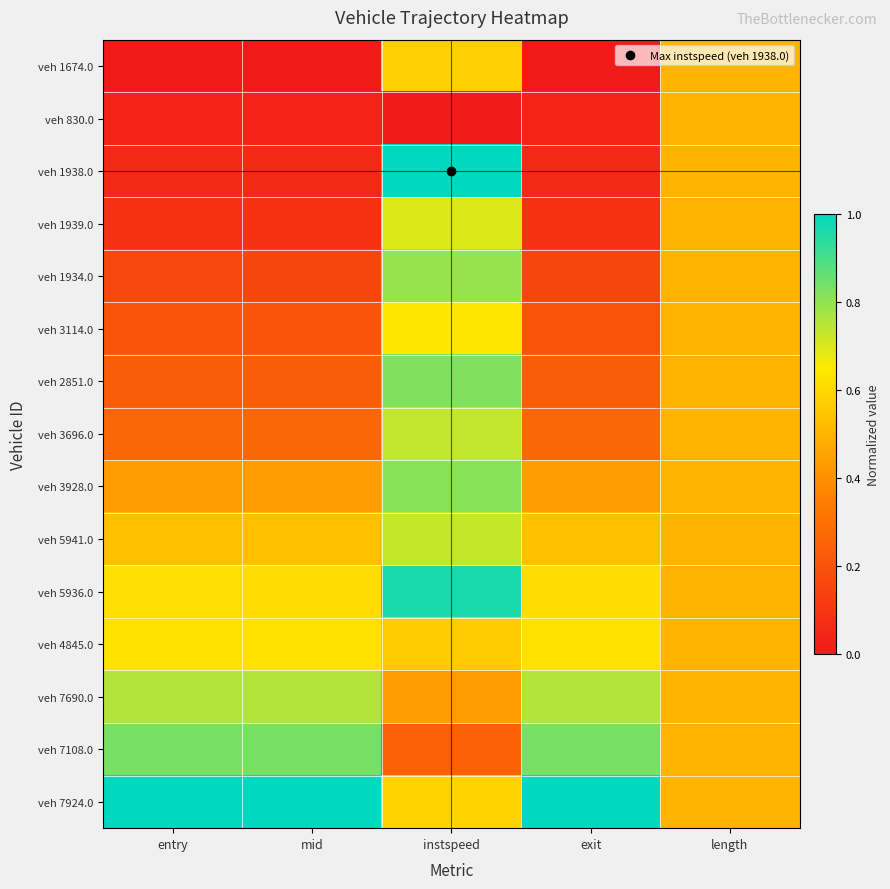

At how many categories does at least one series exceed 0?

5